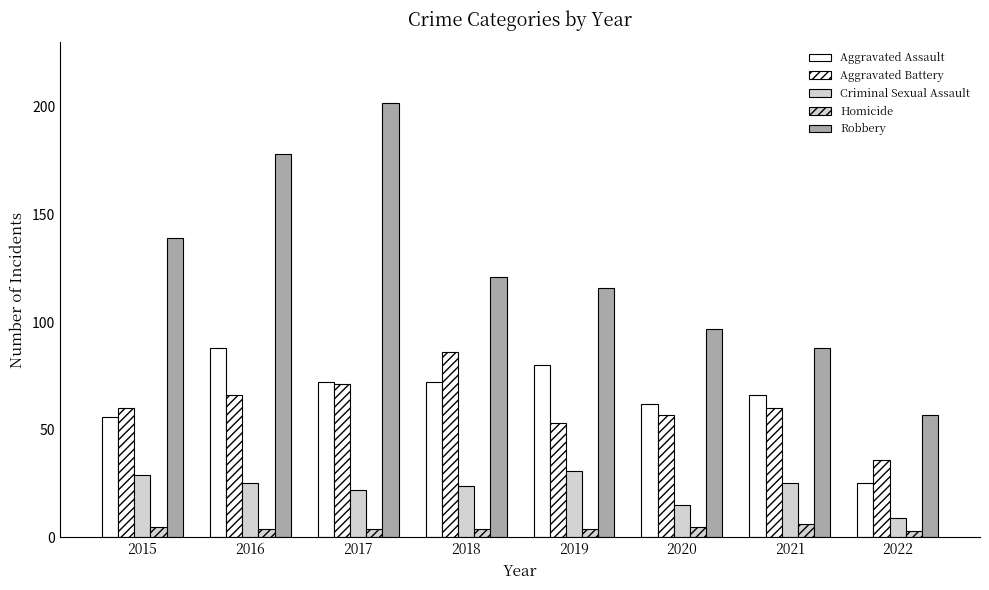

At which category does the chart reach its minimum across all series?

2022